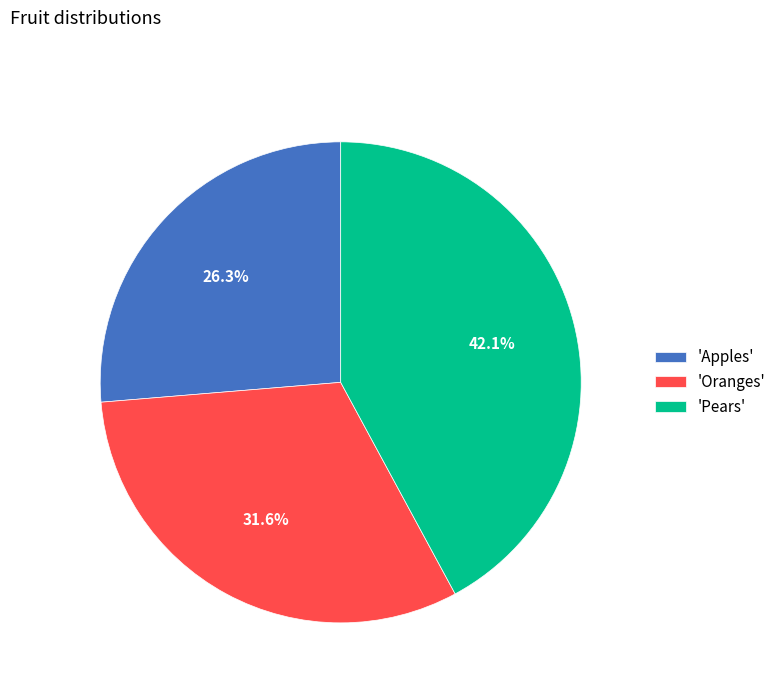

Which category has the biggest portion of the pie?

'Pears'